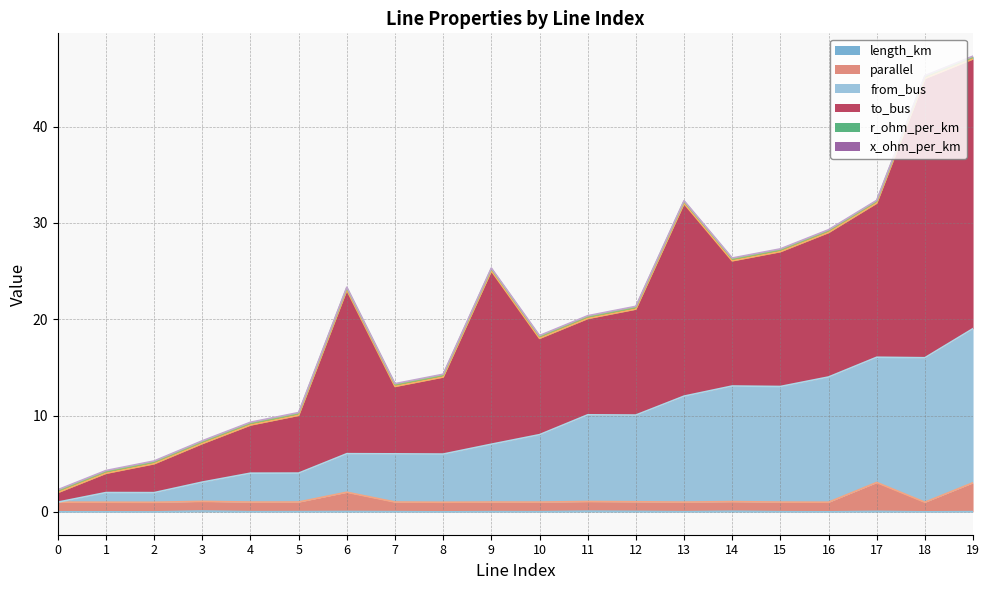

At which category does parallel reach its first local valley?

2